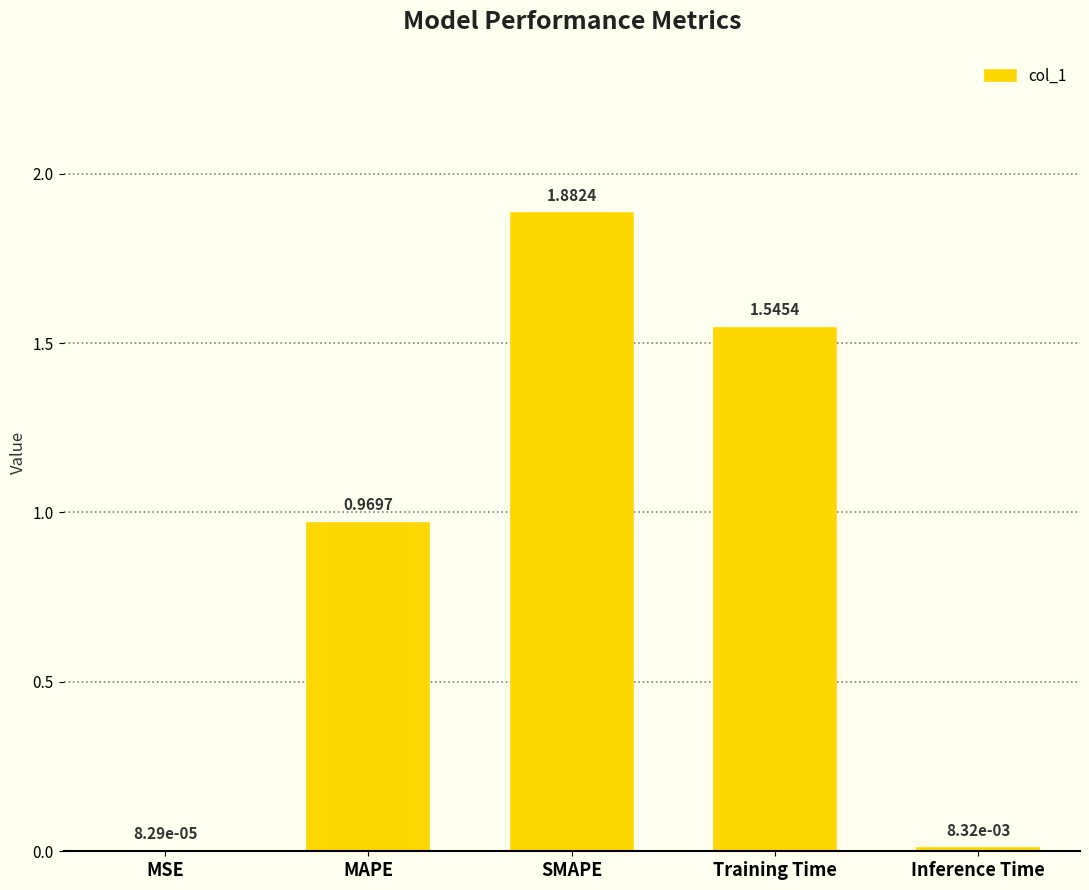

Where is the data nearest to the value 0?

MSE